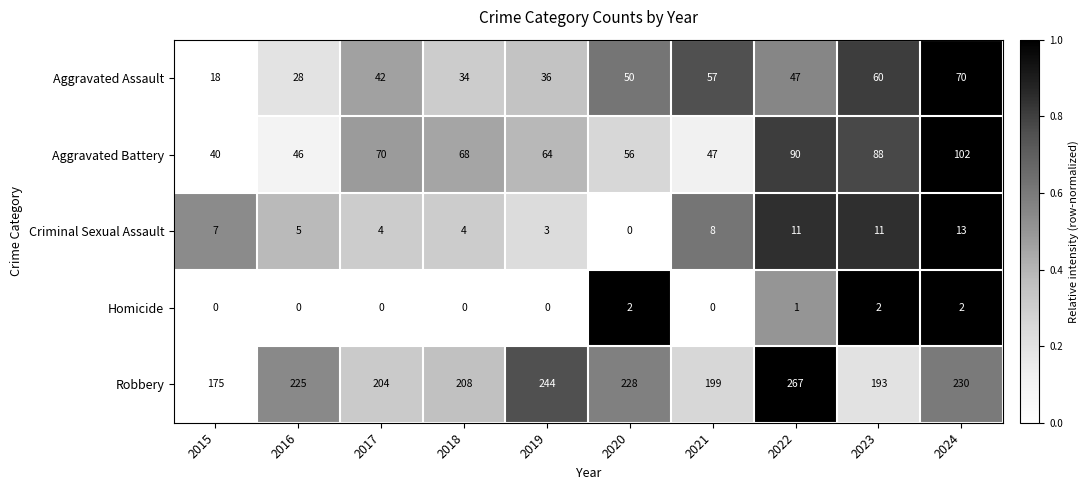

What is the average value of the Aggravated Assault series?

44